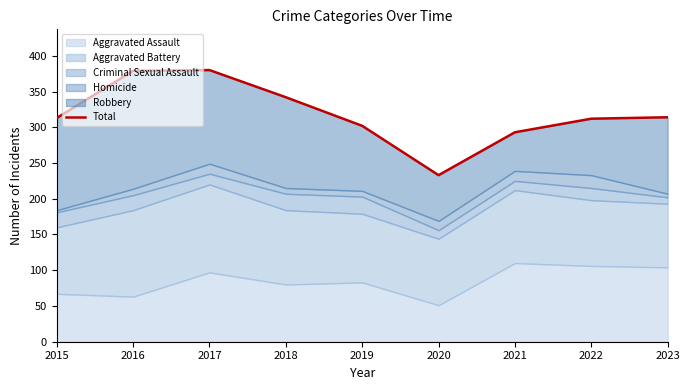

Does the chart have visible grid lines?

No